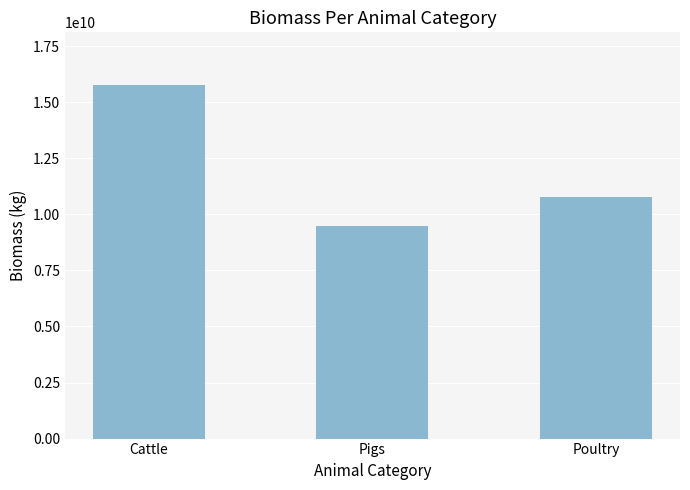

List the labels in order of value, largest first.

Cattle, Poultry, Pigs